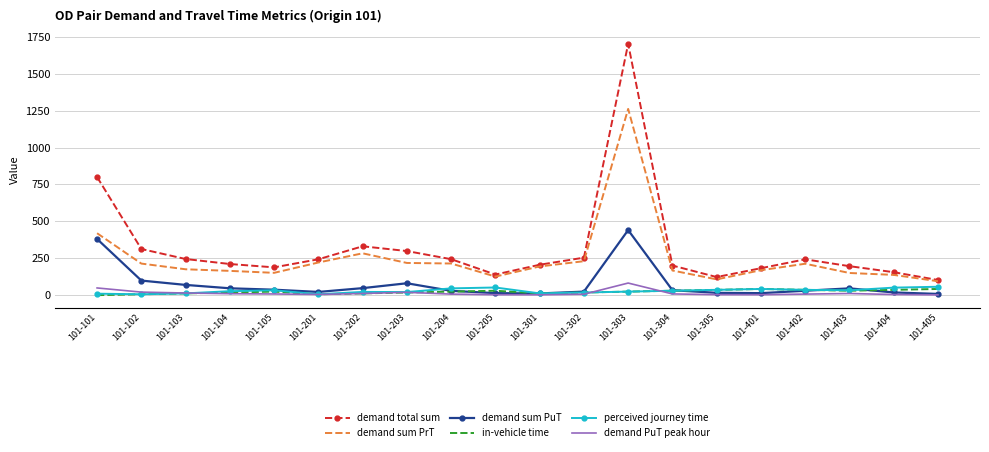

True or false: demand total sum and demand sum PuT intersect in this chart.

False